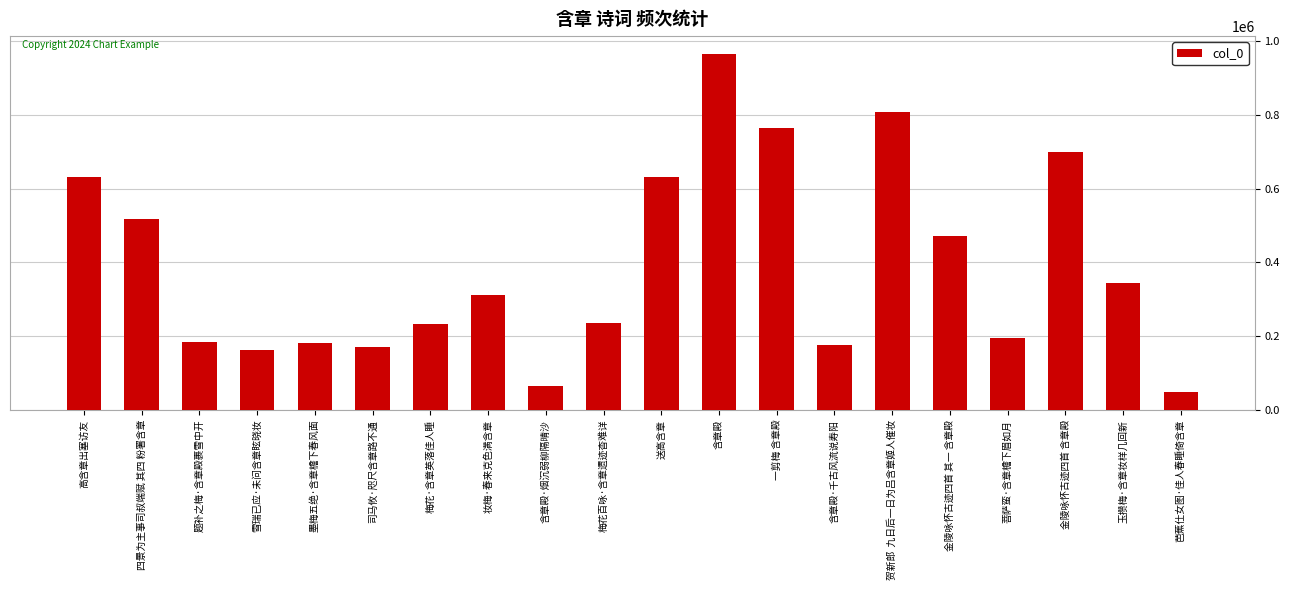

At which label is the value closest to 506415?

四景为主事司叔端赋 其四 粉署含章